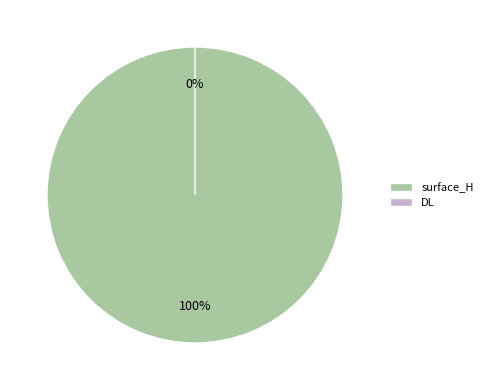

To the nearest percent, what portion does surface_H represent?

100%